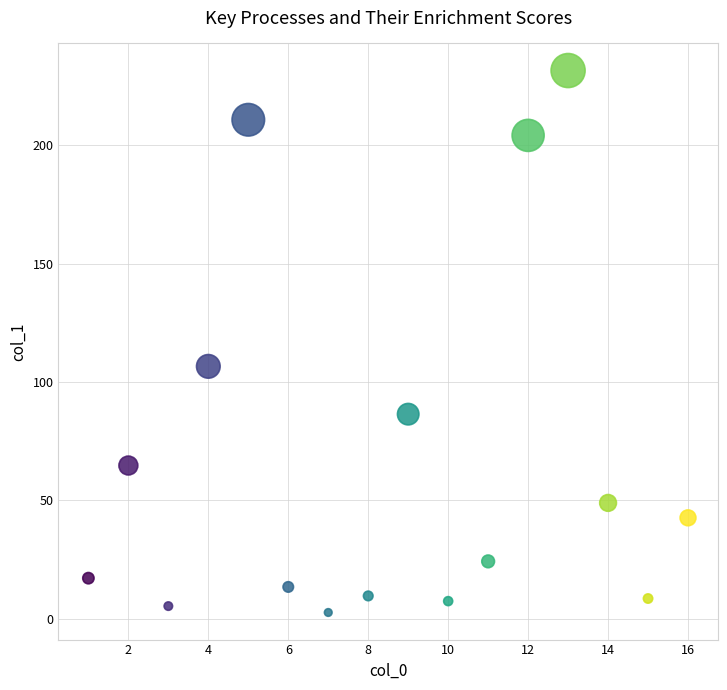

What Y value in the scatter plot is closest to 117?

106.6